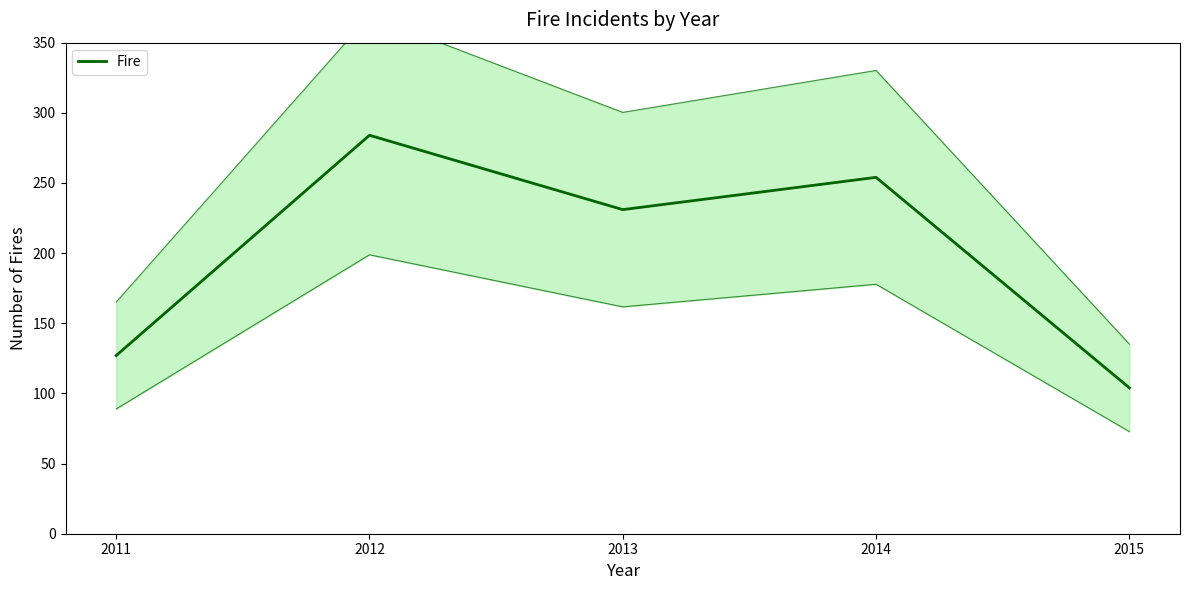

Reading left to right, what are all the values shown in this chart?

127	284	231	254	104